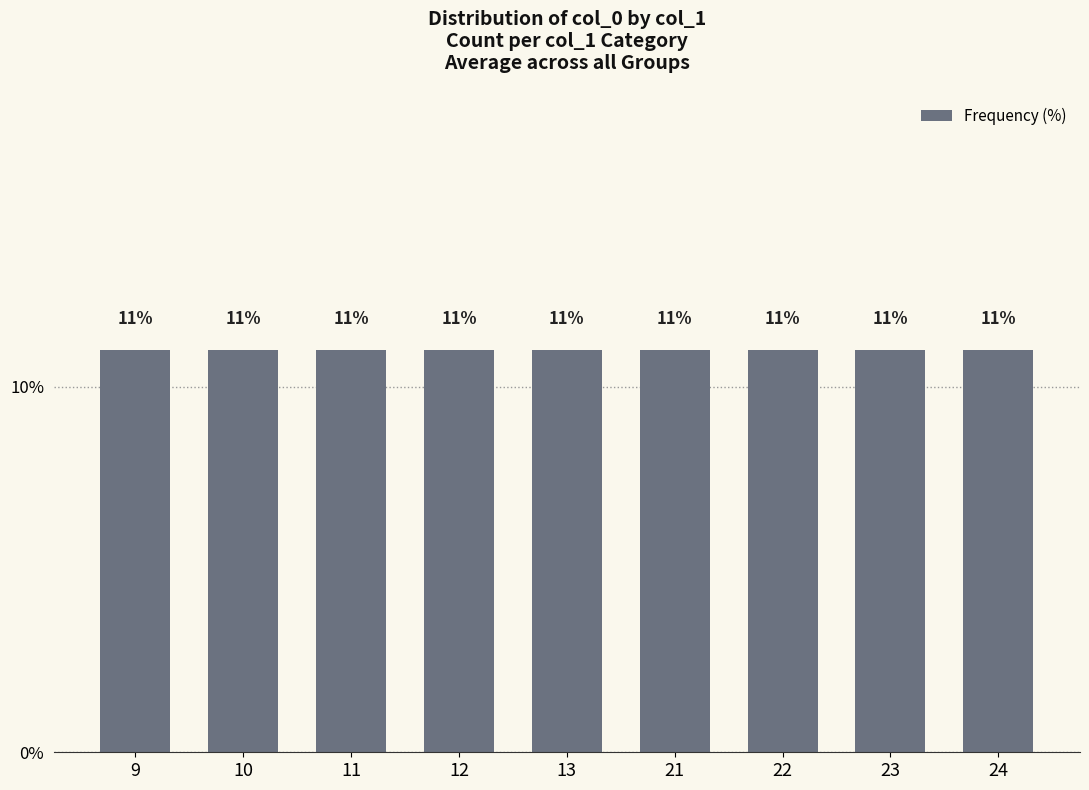

The chart shows a value of 50 at 10. True or false?

False